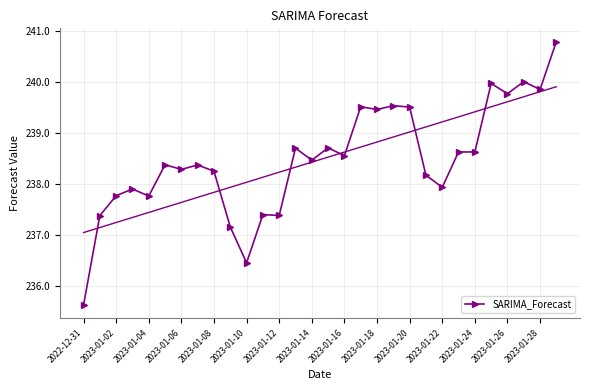

What is the value of the 25th point from the left?

238.6